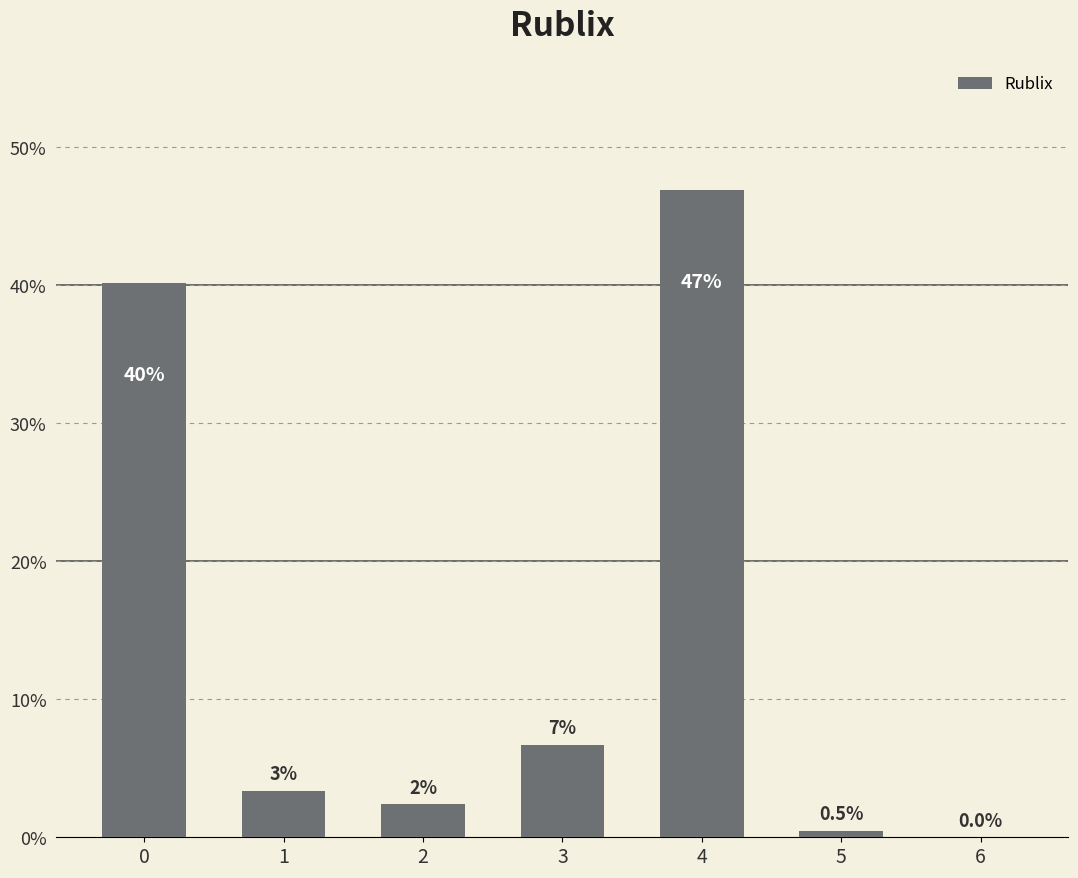

What is the maximum value shown in the chart?

46.9